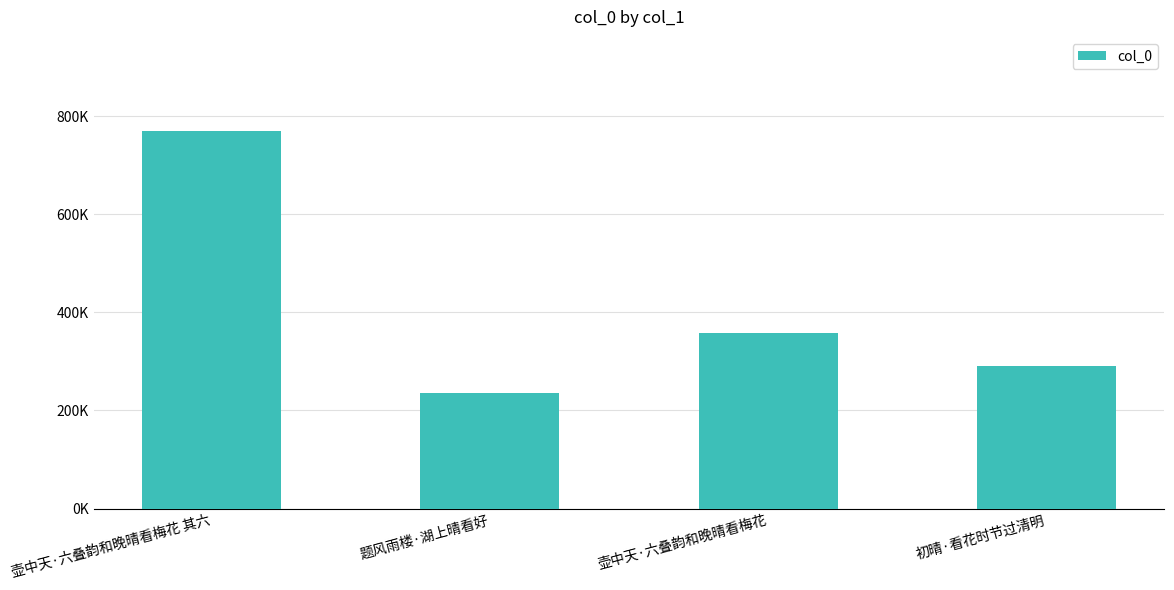

Rank the categories by value from highest to lowest.

壶中天·六叠韵和晚晴看梅花 其六, 壶中天·六叠韵和晚晴看梅花, 初晴·看花时节过清明, 题风雨楼·湖上晴看好